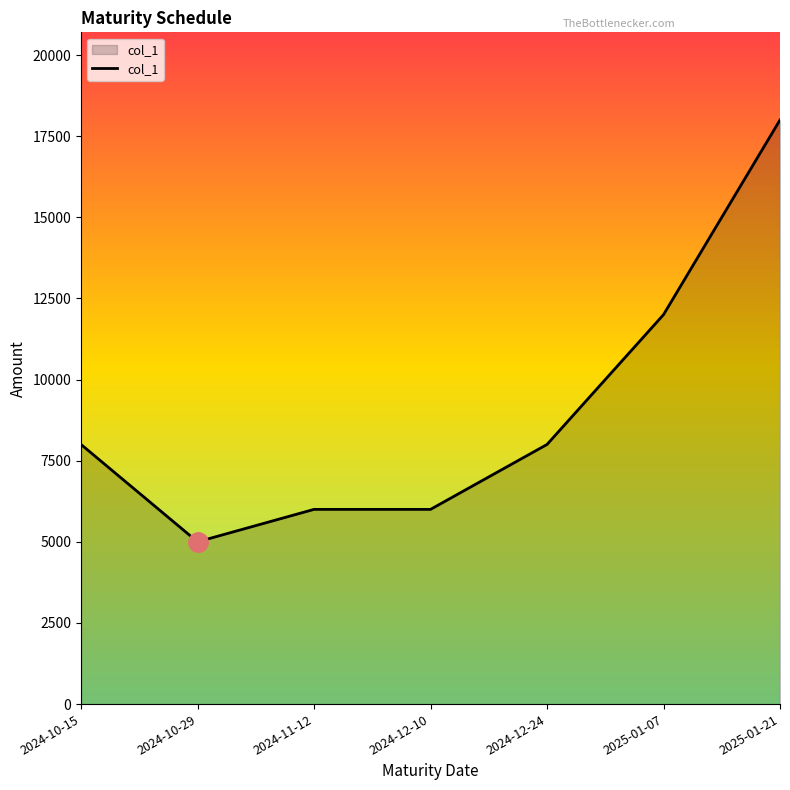

What position from the left is 2025-01-07?

6